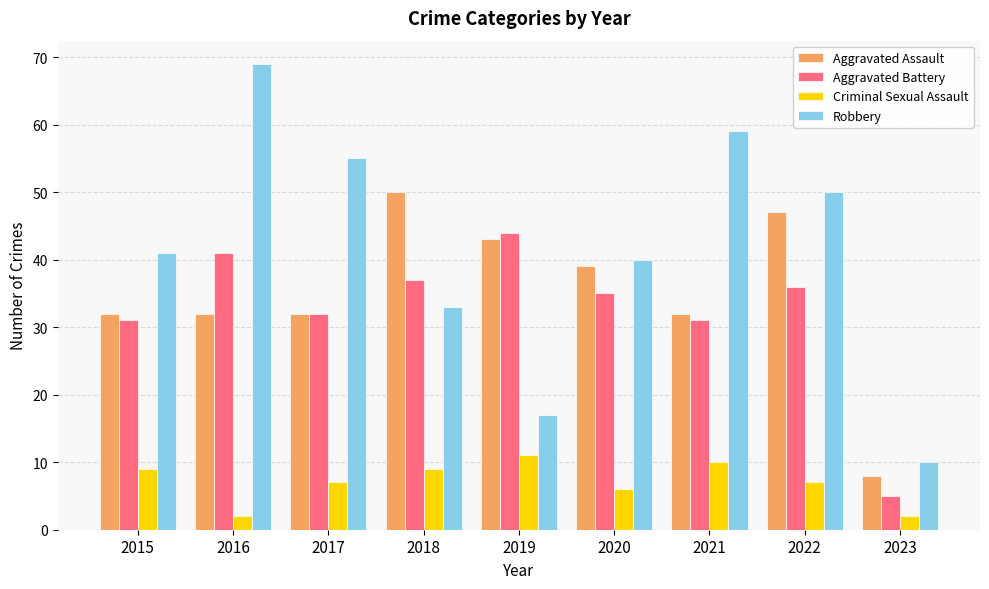

Is it true that Robbery equals 65 at 2015?

False